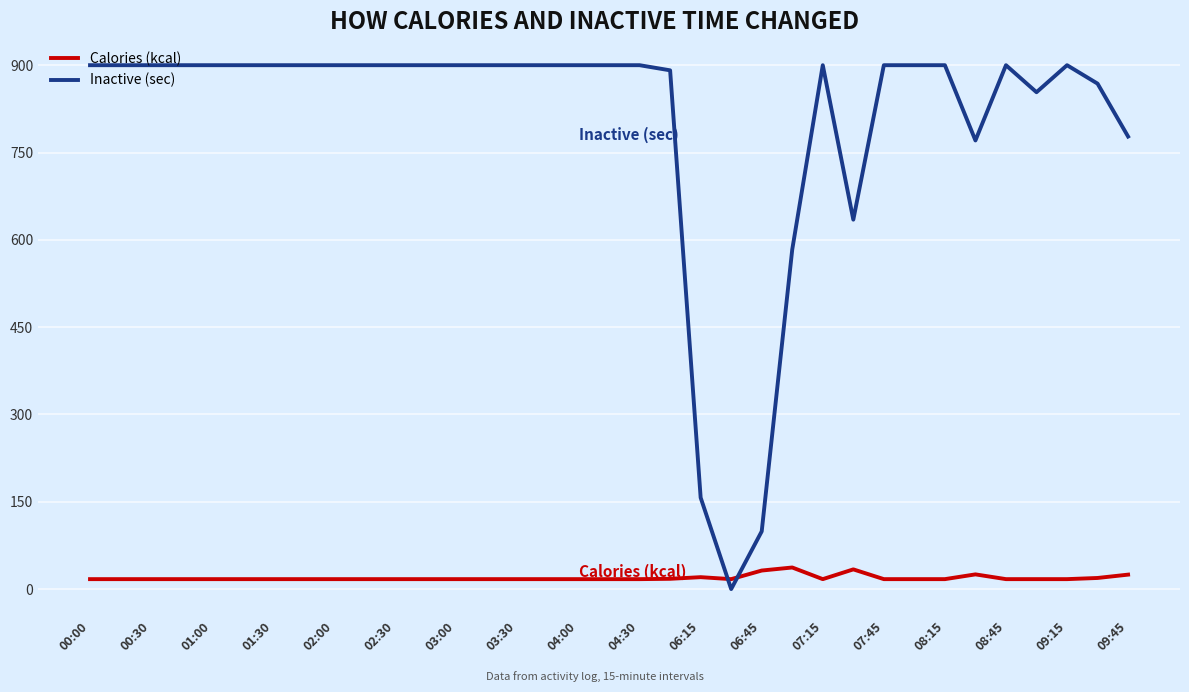

What is the difference between the maximum and minimum values in the Inactive (sec) series?

900.0